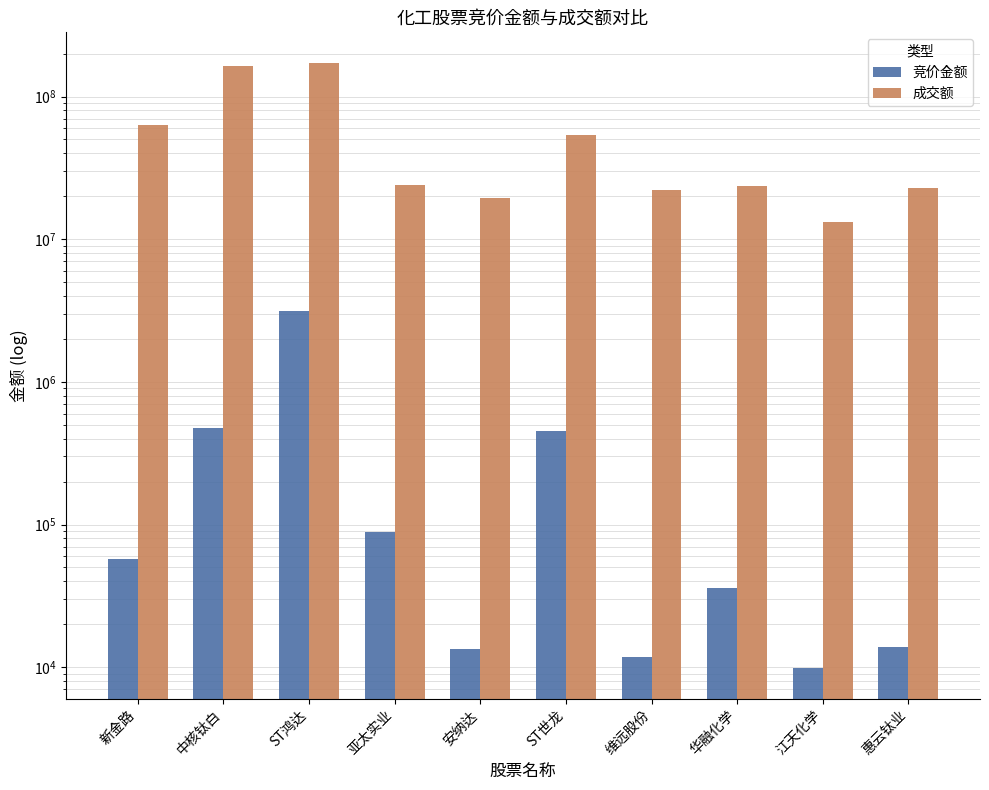

Where does the 成交额 series first go above 23940615?

新金路